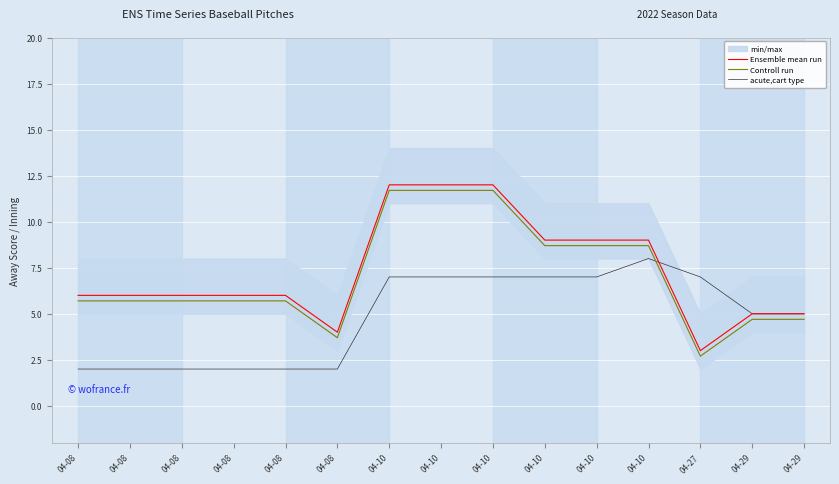

What is the difference between the maximum and minimum values in the Controll run series?

9.0